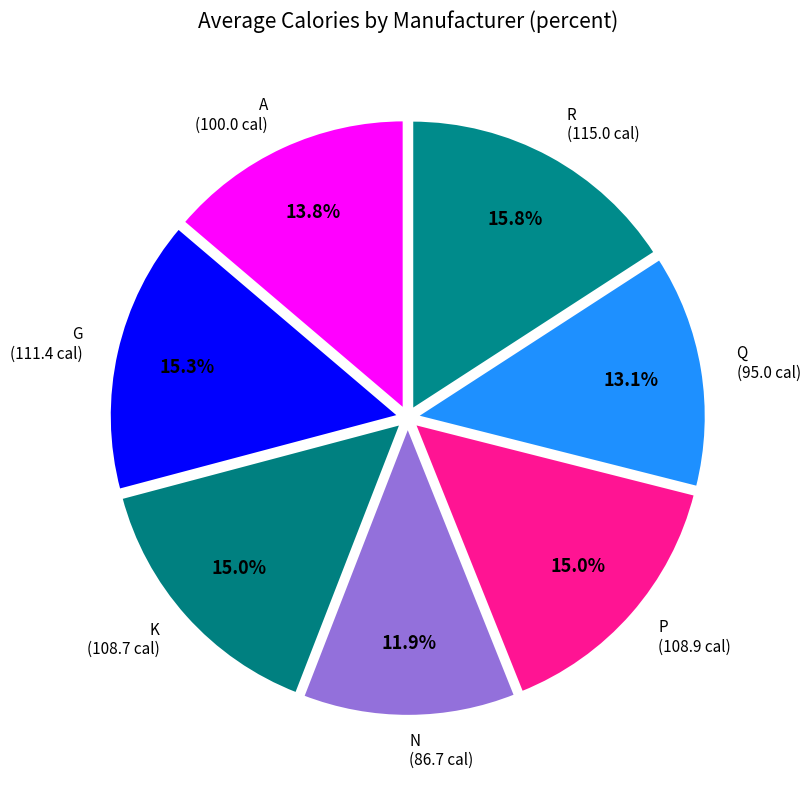

How many segments does this pie chart have?

7